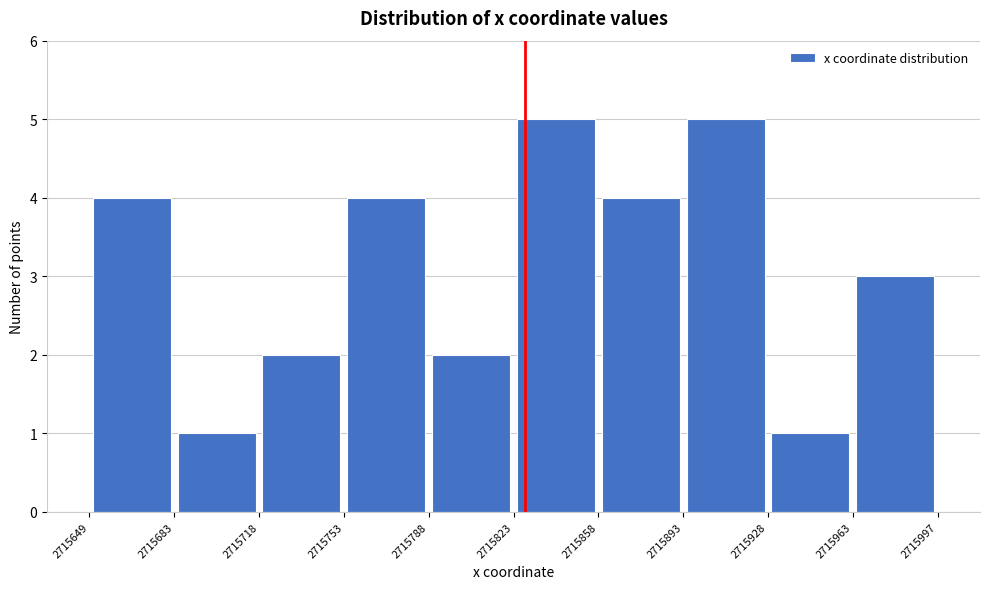

What is the height of the bar covering 2715858 to 2715893 on the x-axis? The values are not printed on the chart, so give them approximately, as read against the axis.

4